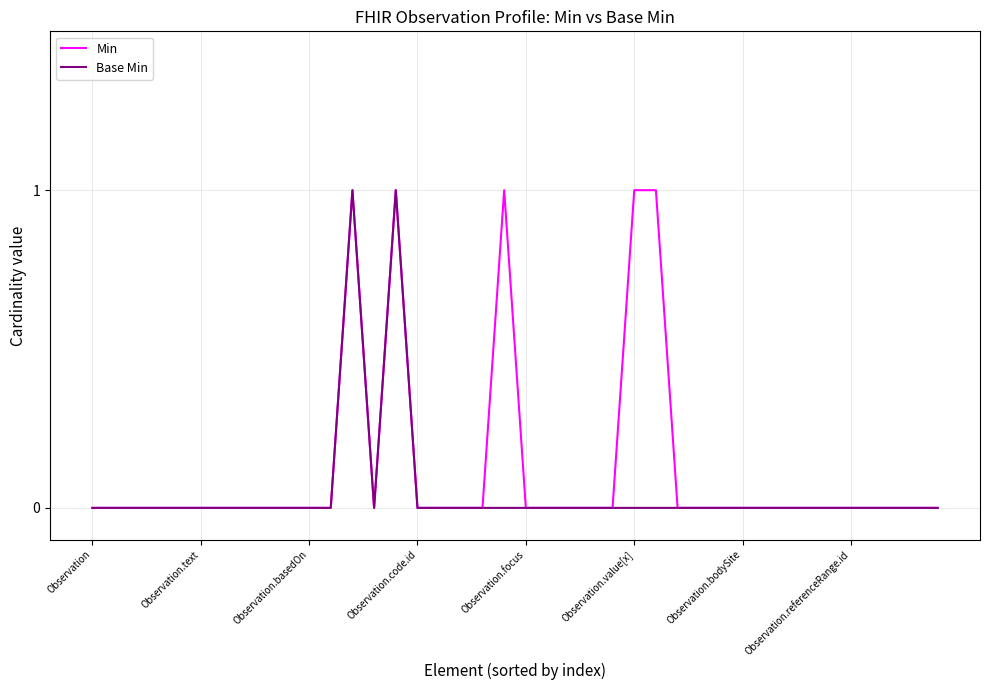

Rank the series by their average value, from highest to lowest.

Min, Base Min